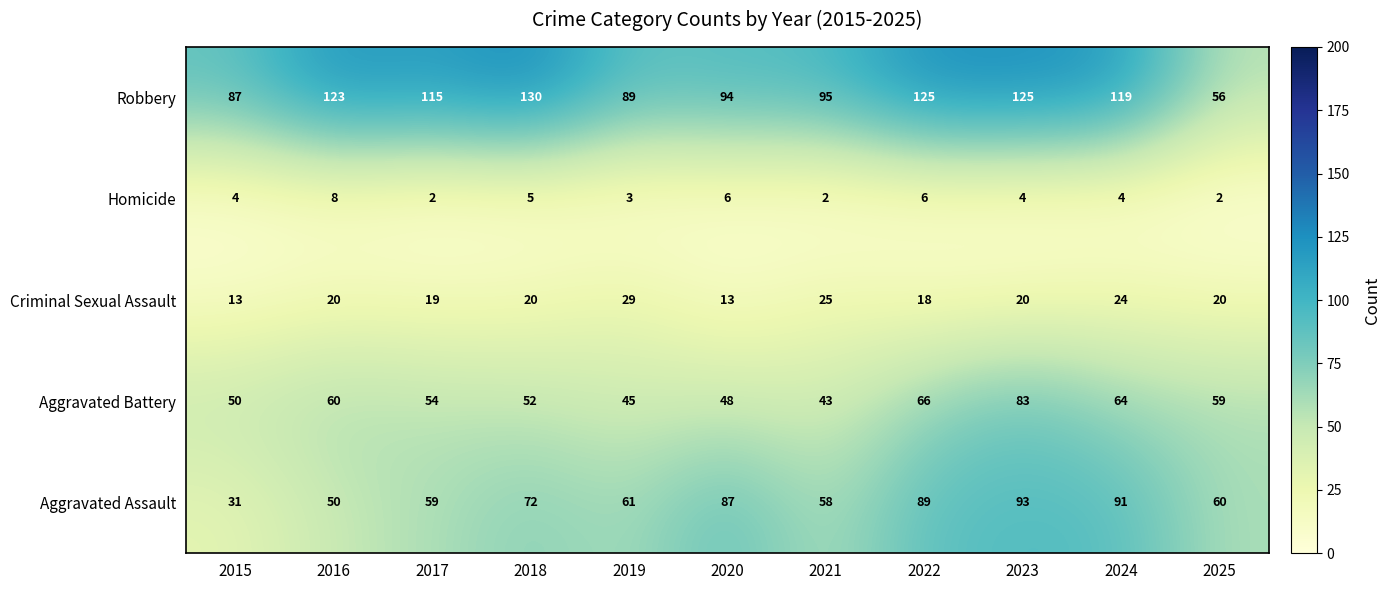

True or false: Criminal Sexual Assault has a value of 29 at 2019.

True